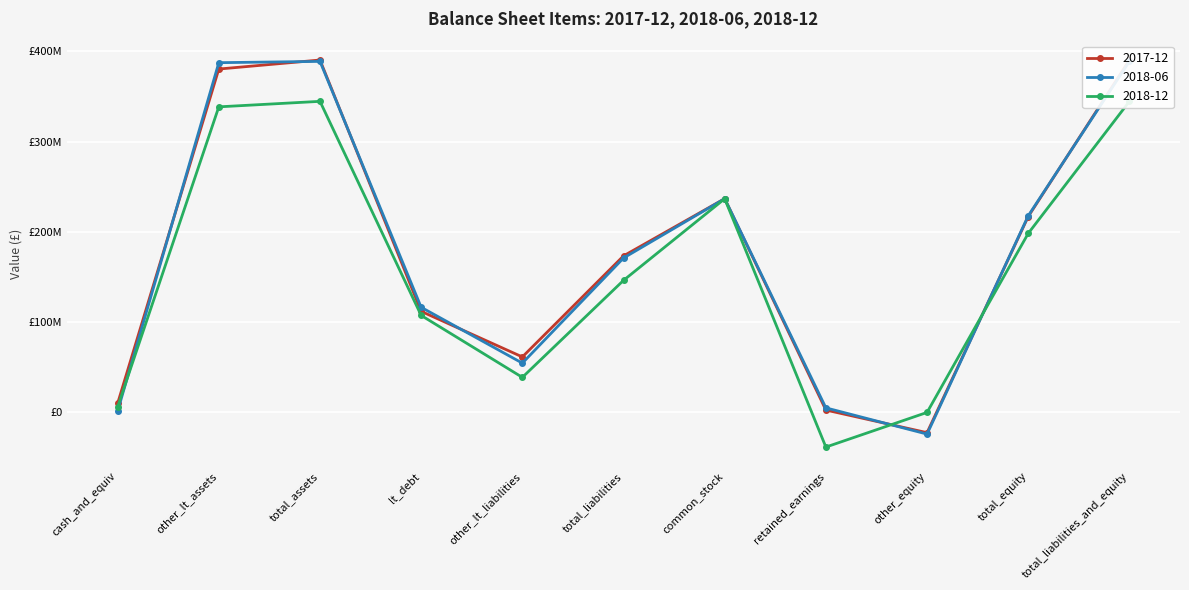

Where is 2017-12 nearest to the value 184060000?

total_liabilities